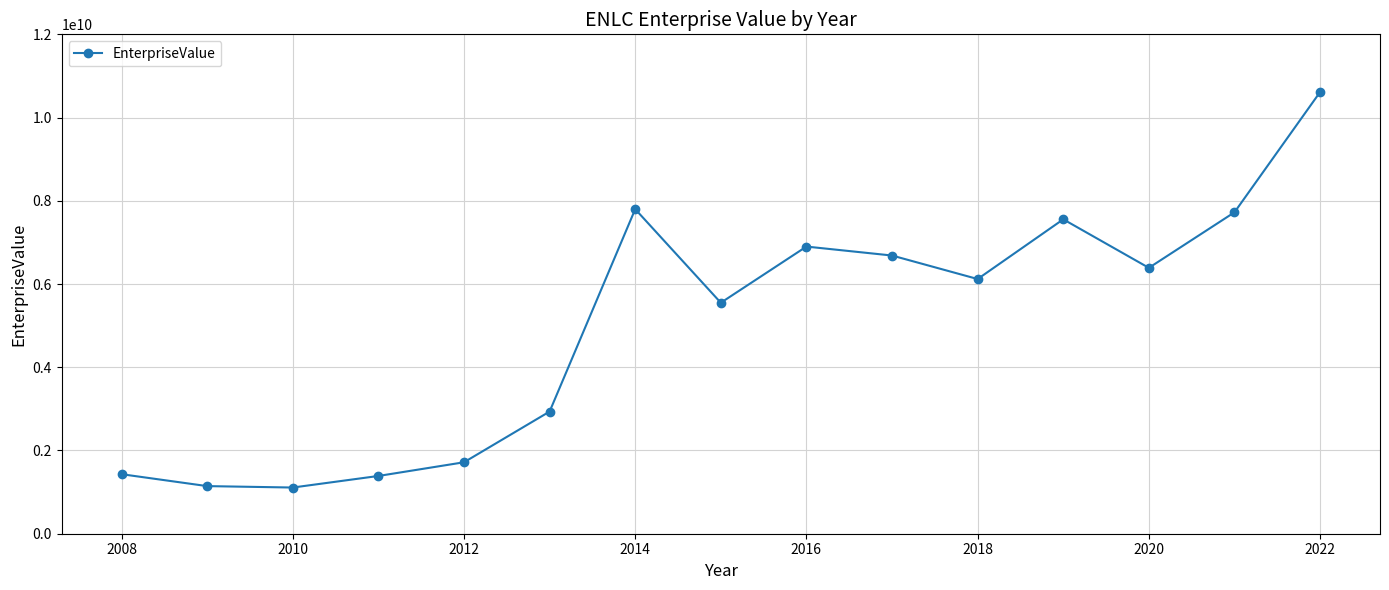

What is the value of the 8th point from the left?

5550078000.0